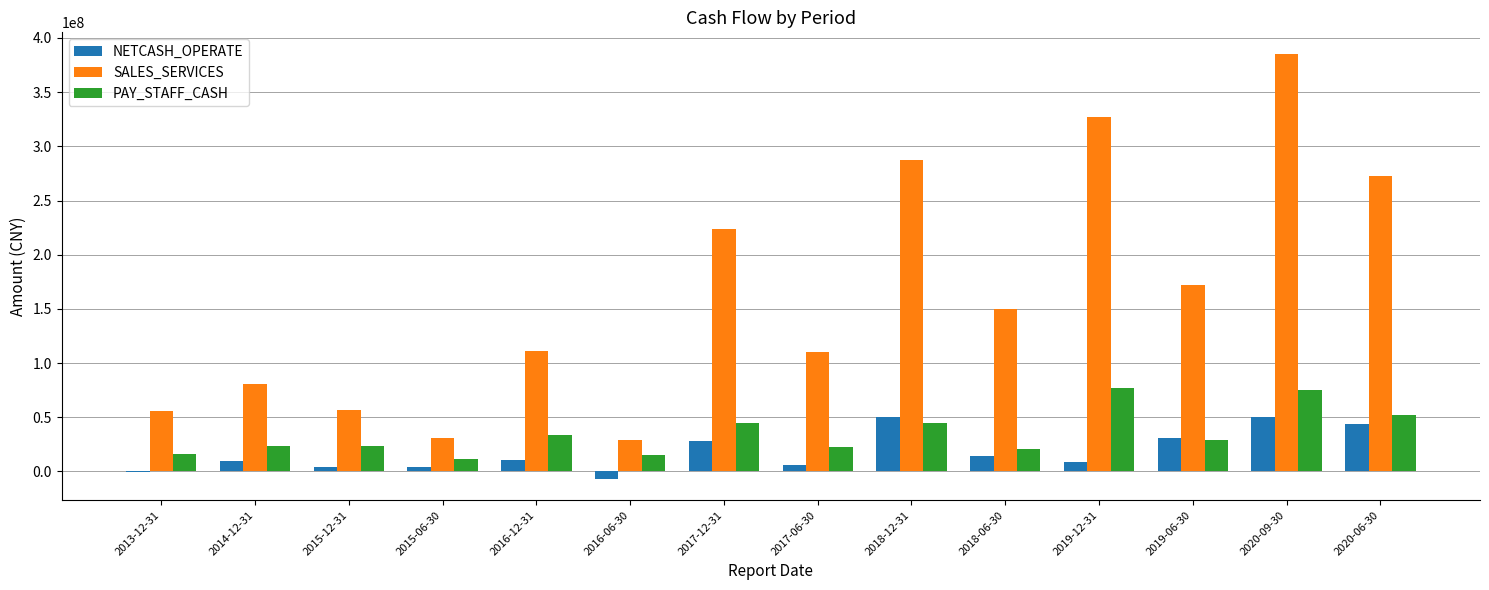

What is the sum of all NETCASH_OPERATE values?

254392284.4